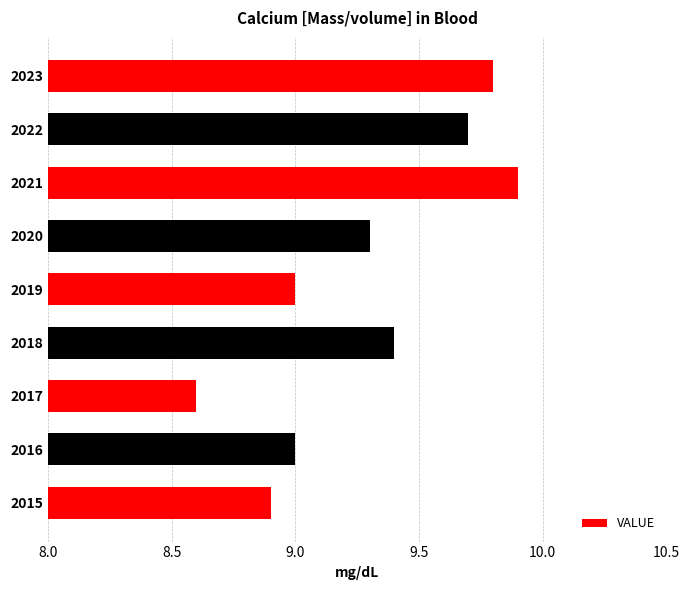

Are the bars horizontal?

Yes